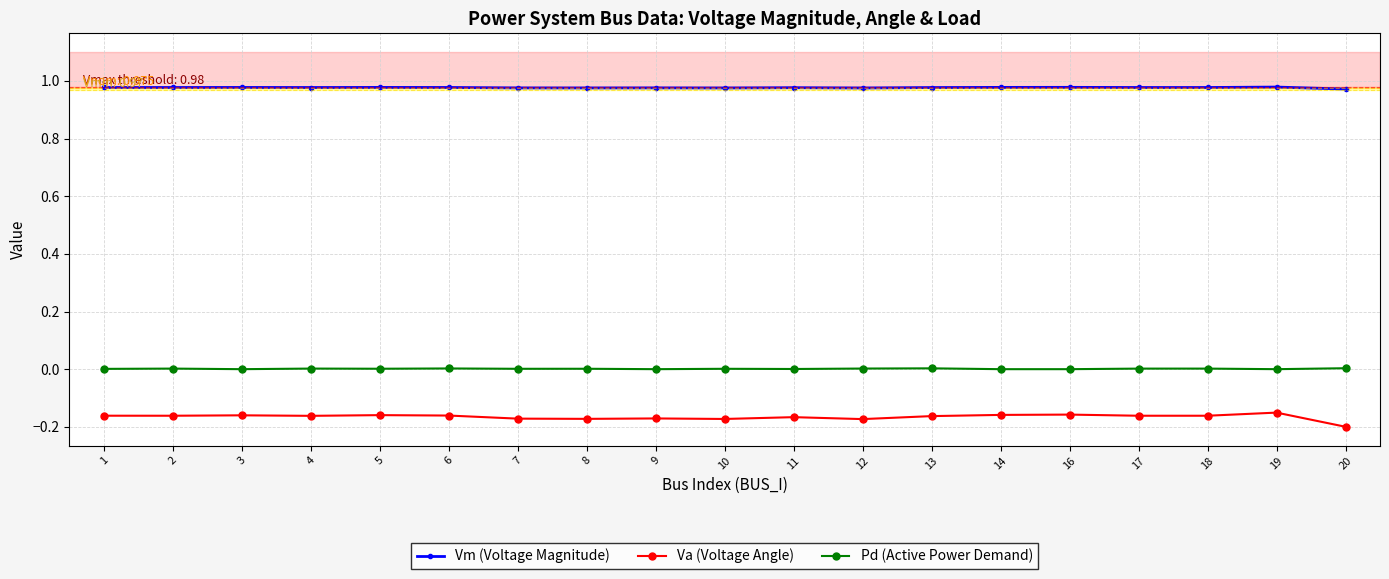

At 11, list the series in order from largest to smallest.

Vm (Voltage Magnitude), Pd (Active Power Demand), Va (Voltage Angle)